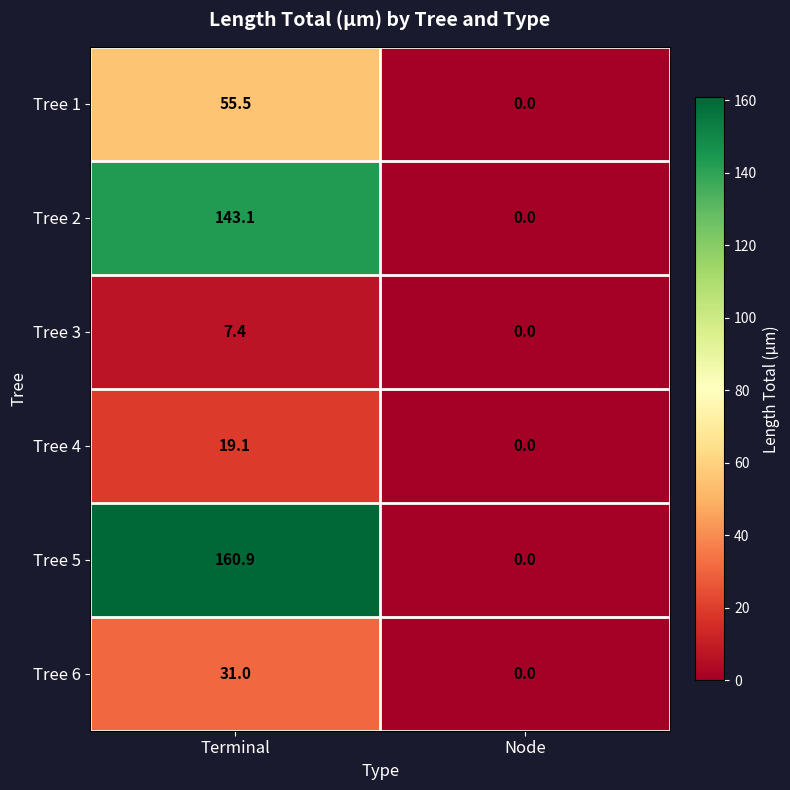

What value does the Tree 5 series have at Terminal?

160.9